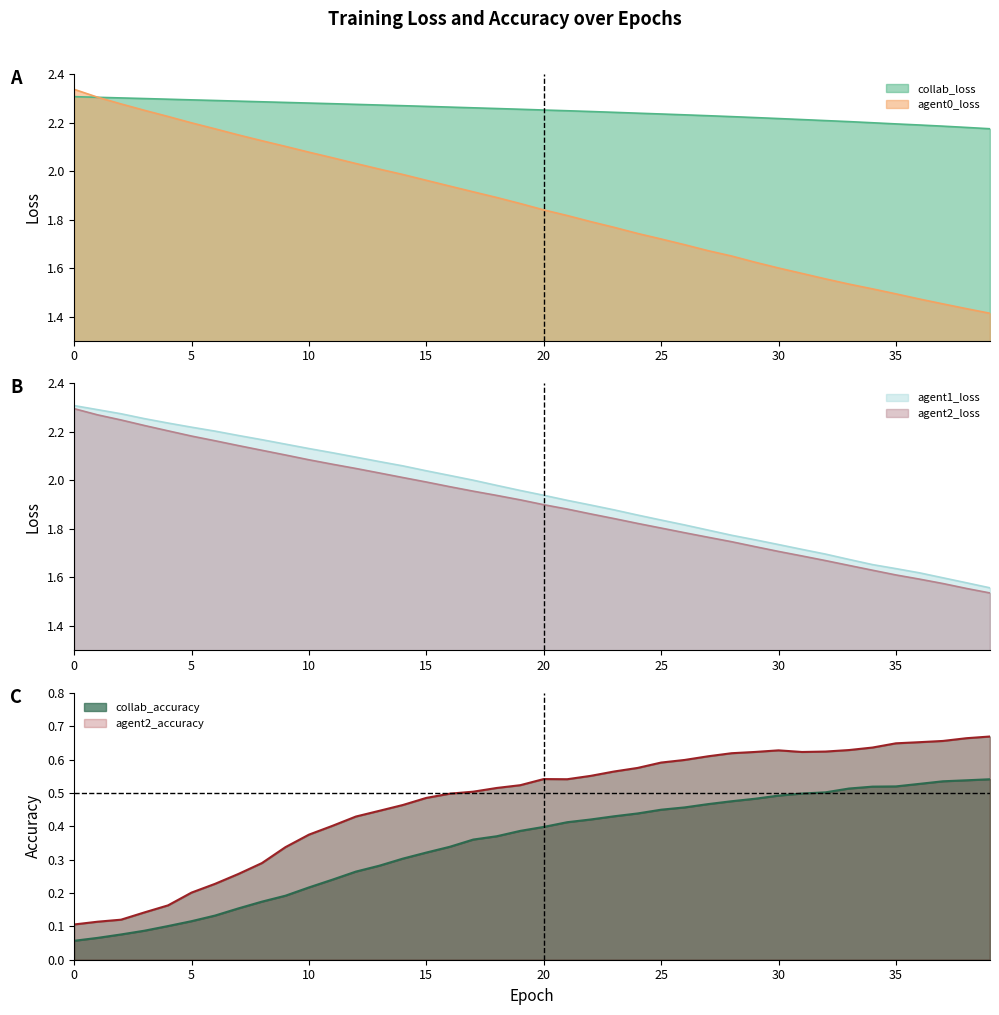

At which label does agent2_loss reach its minimum?

39